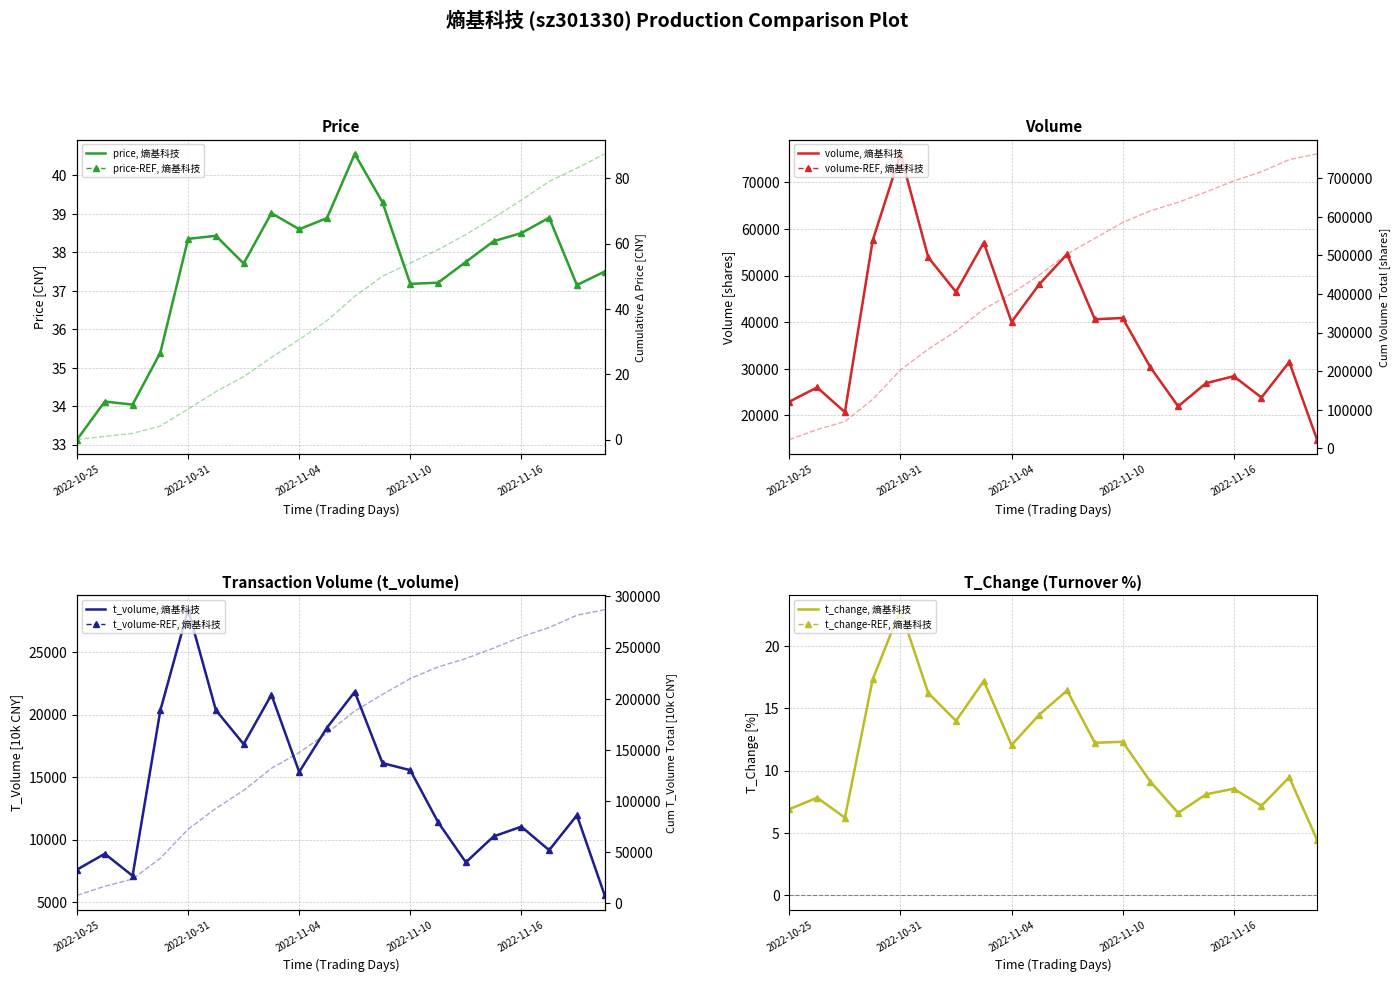

True or false: t_change has a value of 8.1 at 2022-11-15.

True